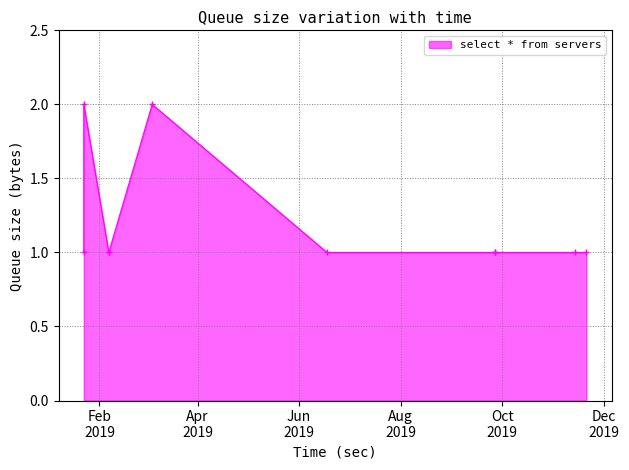

Is this an area chart (filled region under the line)?

Yes